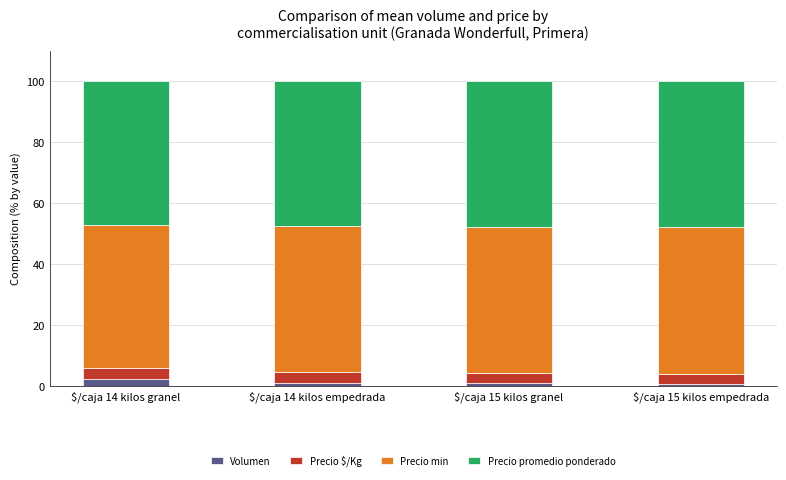

True or false: Volumen has a value of 1.0 at $/caja 14 kilos empedrada.

True